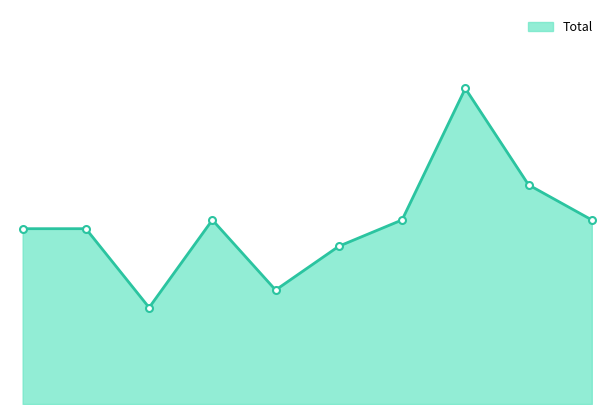

What is the value of the 1st point from the left?

20